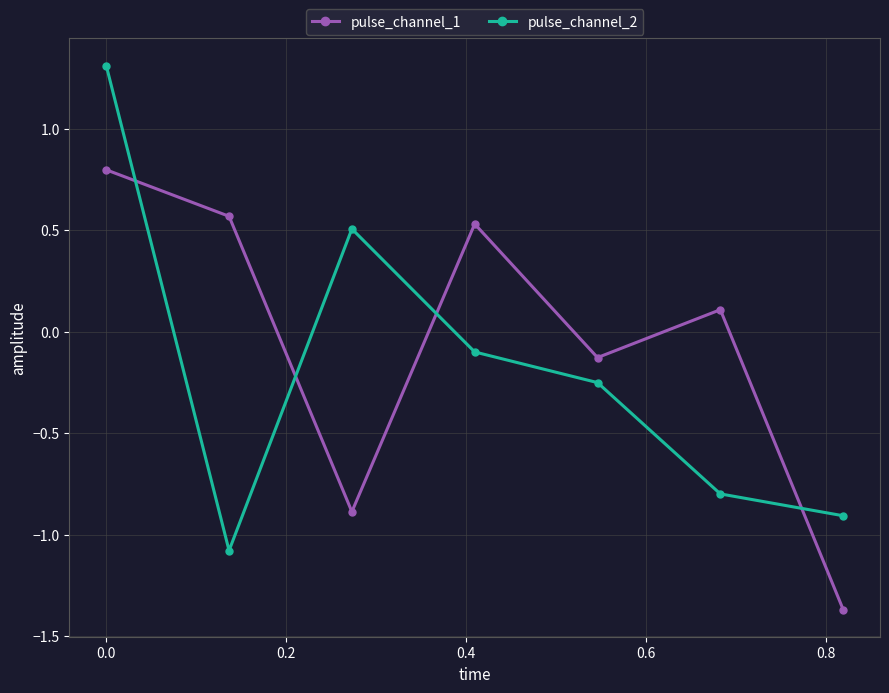

True or false: pulse_channel_1 has more than 0 interior local peaks.

True